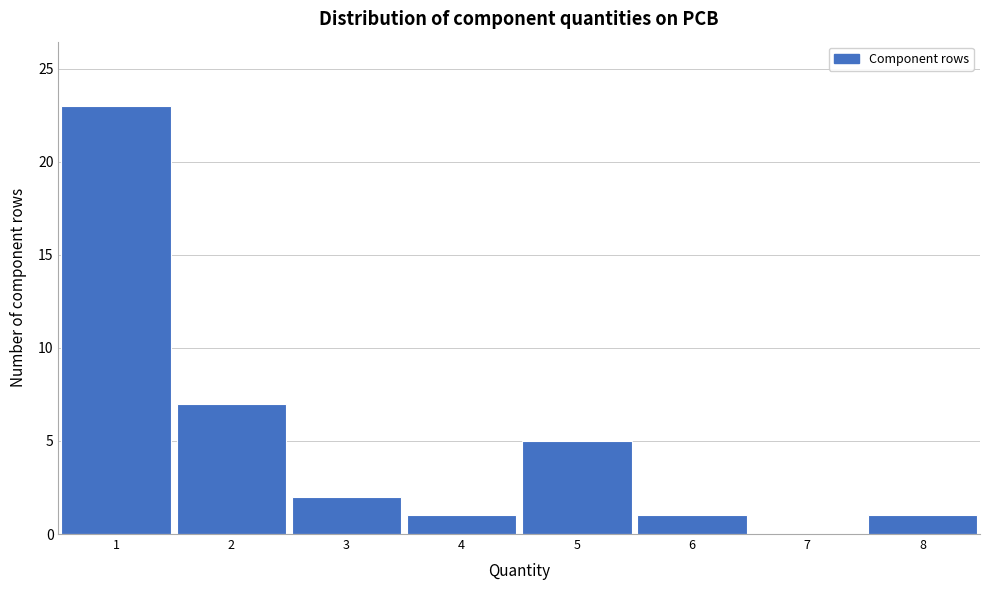

Reading left to right, list every bar in this chart as the range it spans on the x-axis followed by its height. The values are not printed on the chart, so give them approximately, as read against the axis.

0.5 to 1.5: 23
1.5 to 2.5: 7
2.5 to 3.5: 2
3.5 to 4.5: 1
4.5 to 5.5: 5
5.5 to 6.5: 1
6.5 to 7.5: 0
7.5 to 8.5: 1